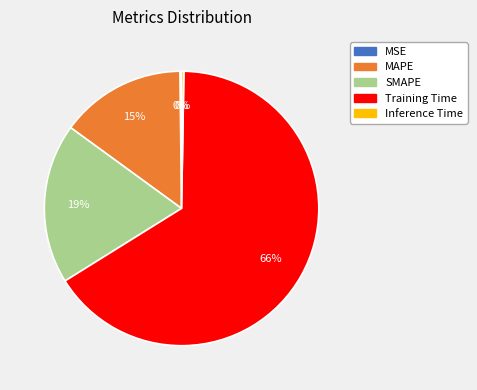

Is Training Time the majority of the pie?

Yes